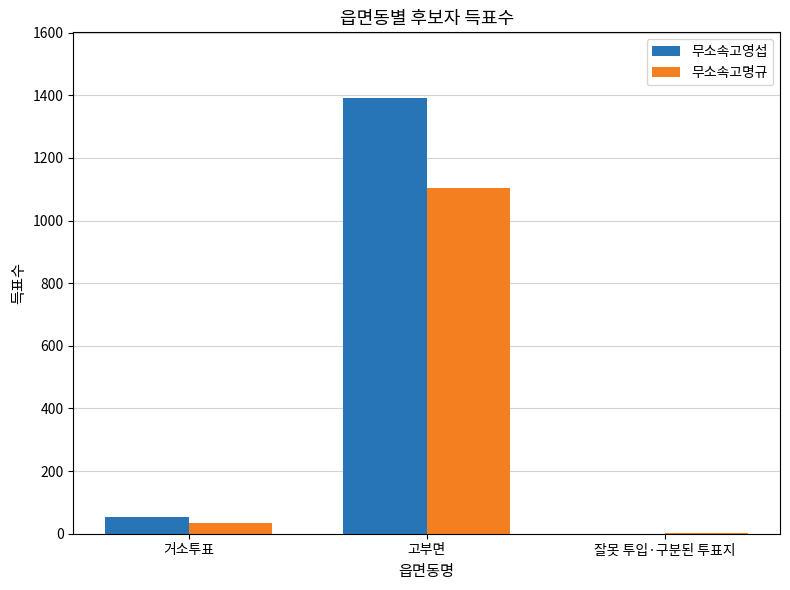

What is the sum of all 무소속고영섭 values?

1445